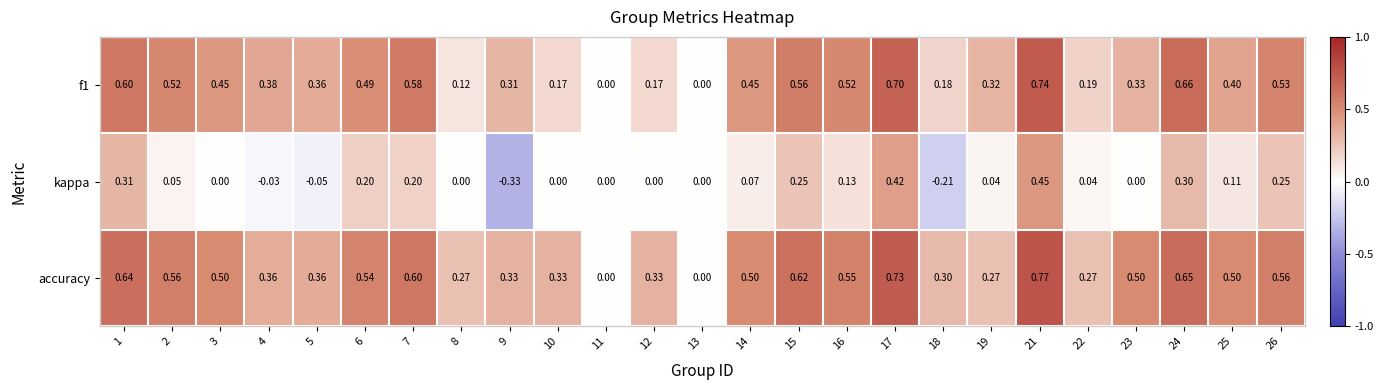

Which series has the largest range (max minus min)?

kappa